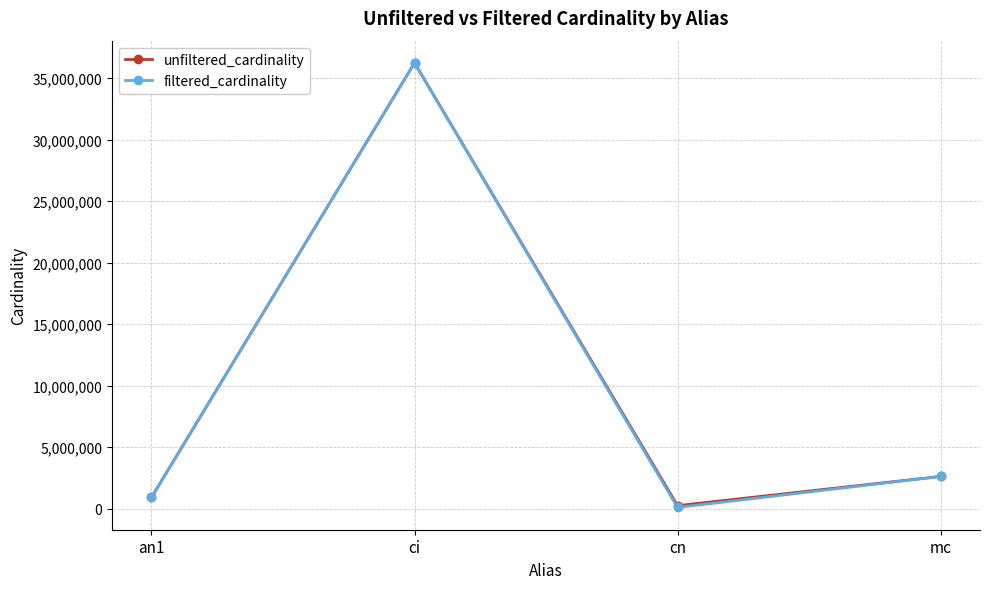

Reading right to left, list all the values displayed in this chart.

unfiltered_cardinality: 2609129	234997	36244344	901343
filtered_cardinality: 2609129	84843	36244344	901343